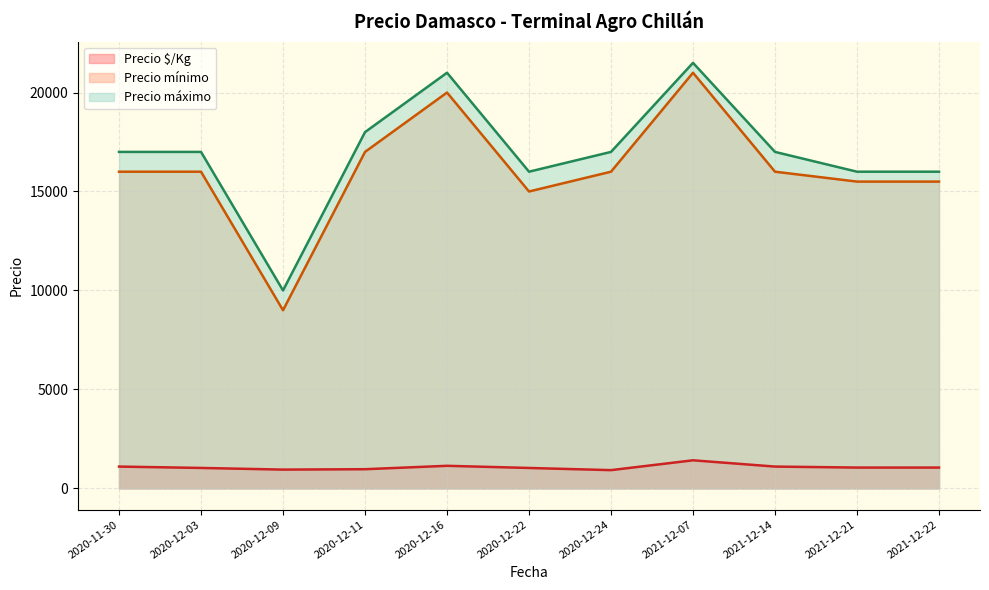

At which label does Precio $/Kg reach its minimum?

2020-12-24